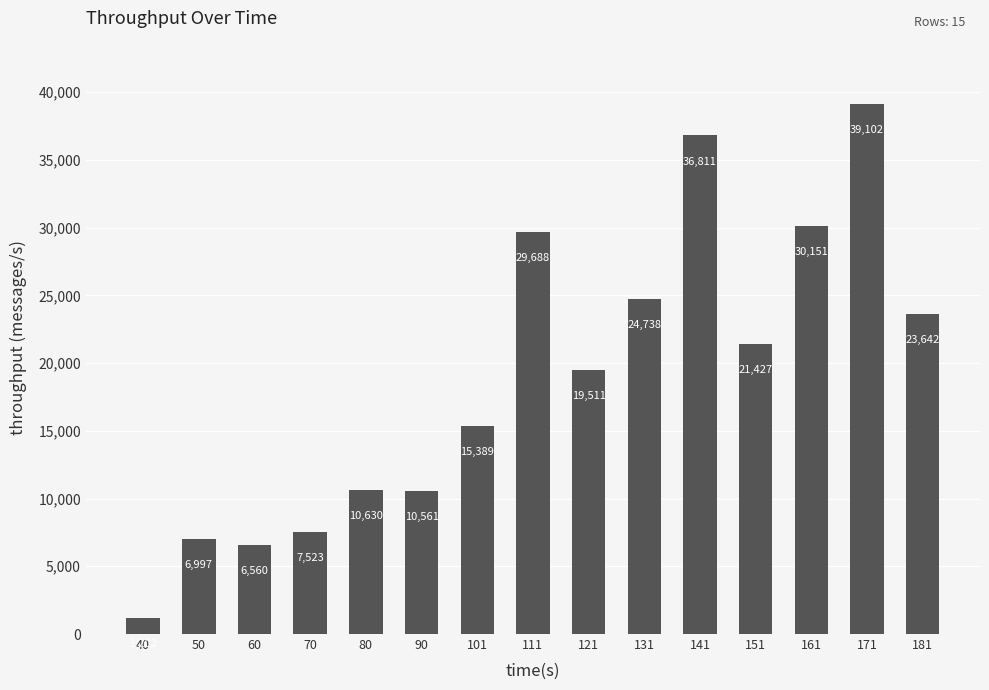

Rank the categories by value from highest to lowest.

171, 141, 161, 111, 131, 181, 151, 121, 101, 80, 90, 70, 50, 60, 40